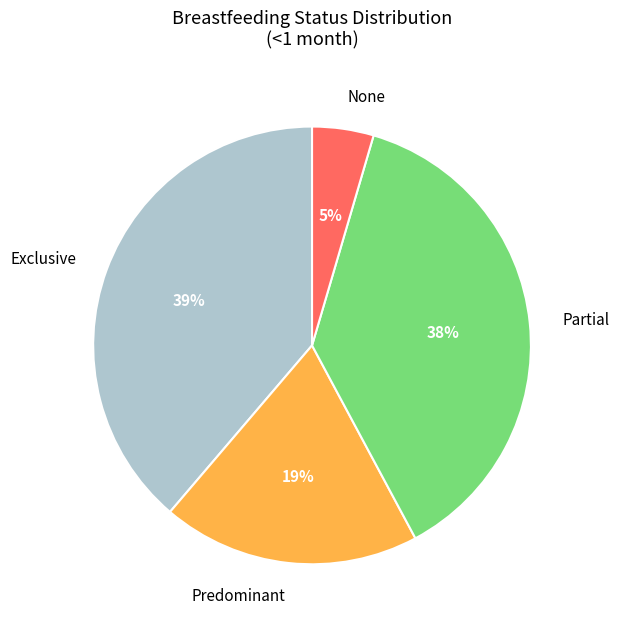

True or false: Partial accounts for 38% of the total.

True